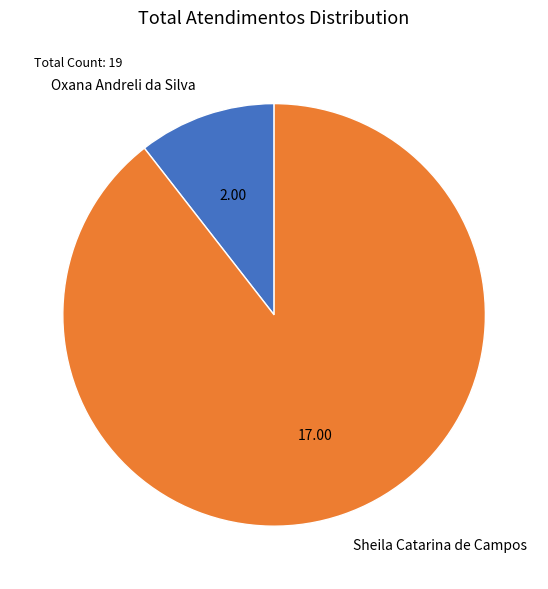

Which category accounts for the majority?

Sheila Catarina de Campos